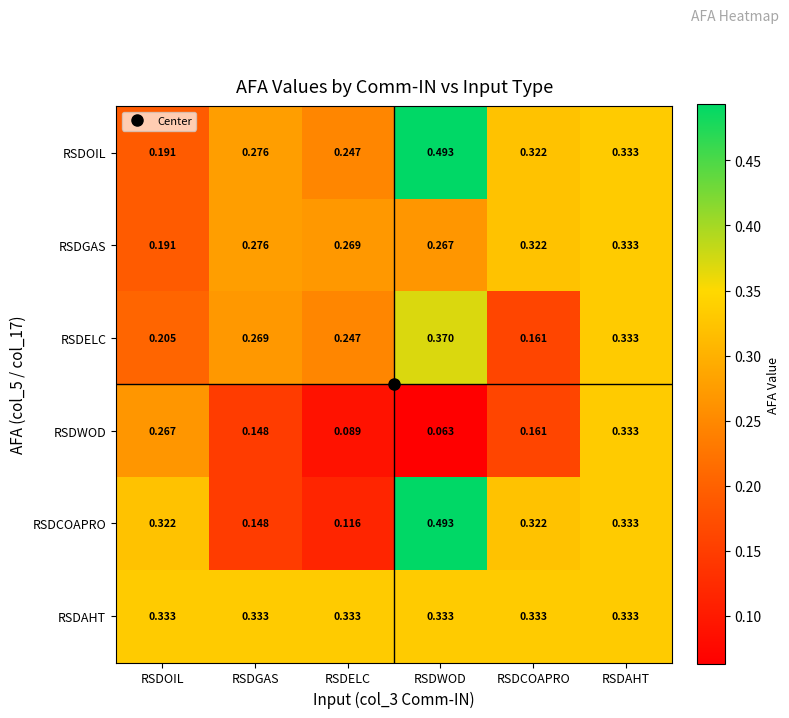

Between RSDELC and RSDAHT, which series saw the biggest shift?

RSDWOD